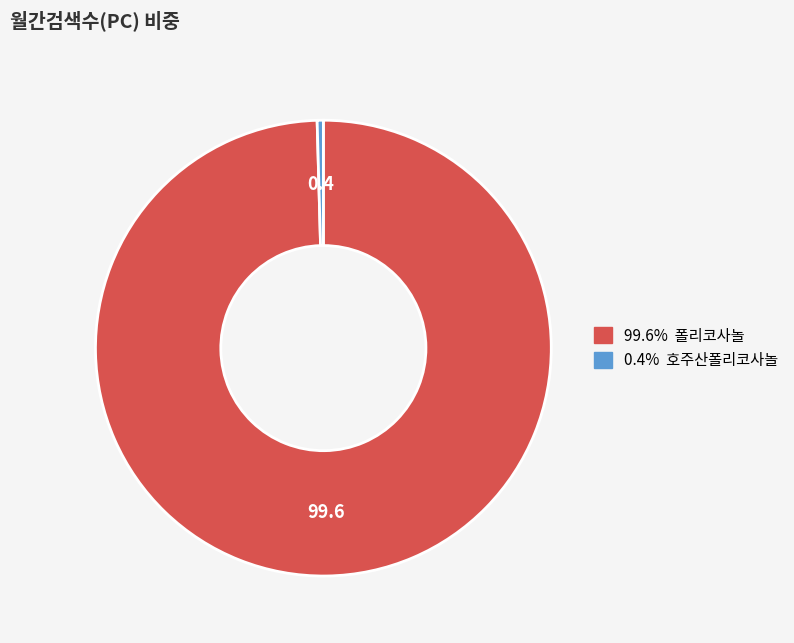

Does any single category account for the majority?

Yes